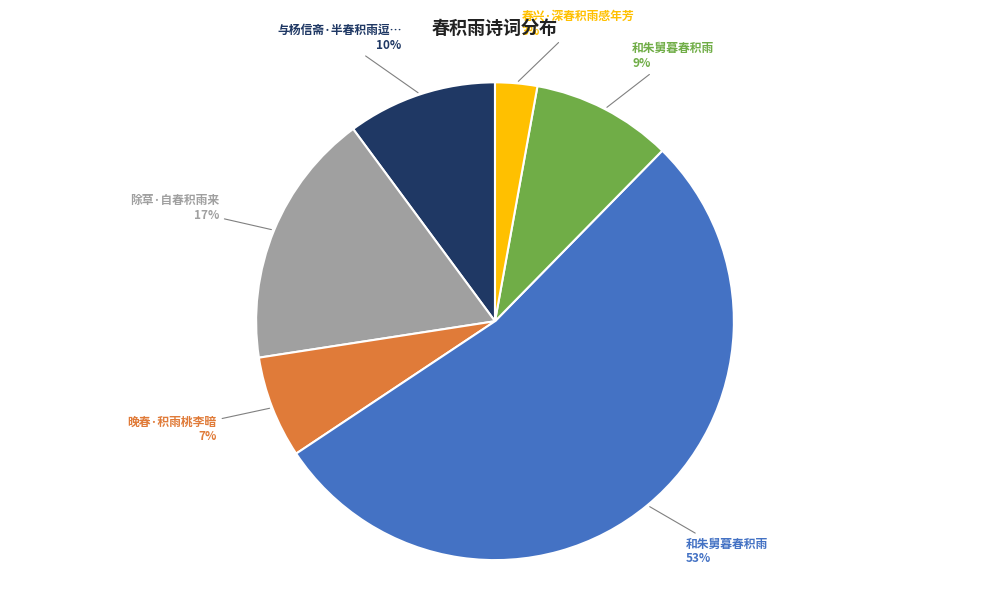

To the nearest percent, what is the average slice percentage?

17%